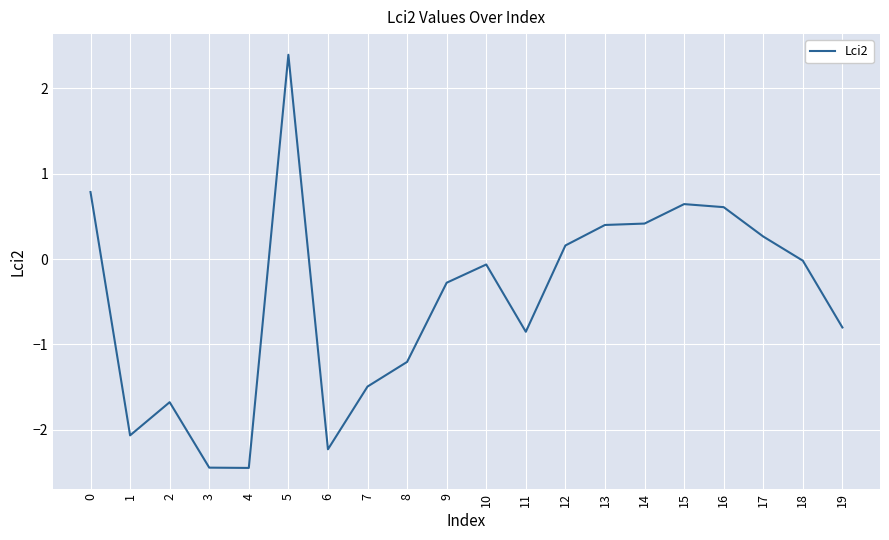

What is the approximate value at 19?

-0.8